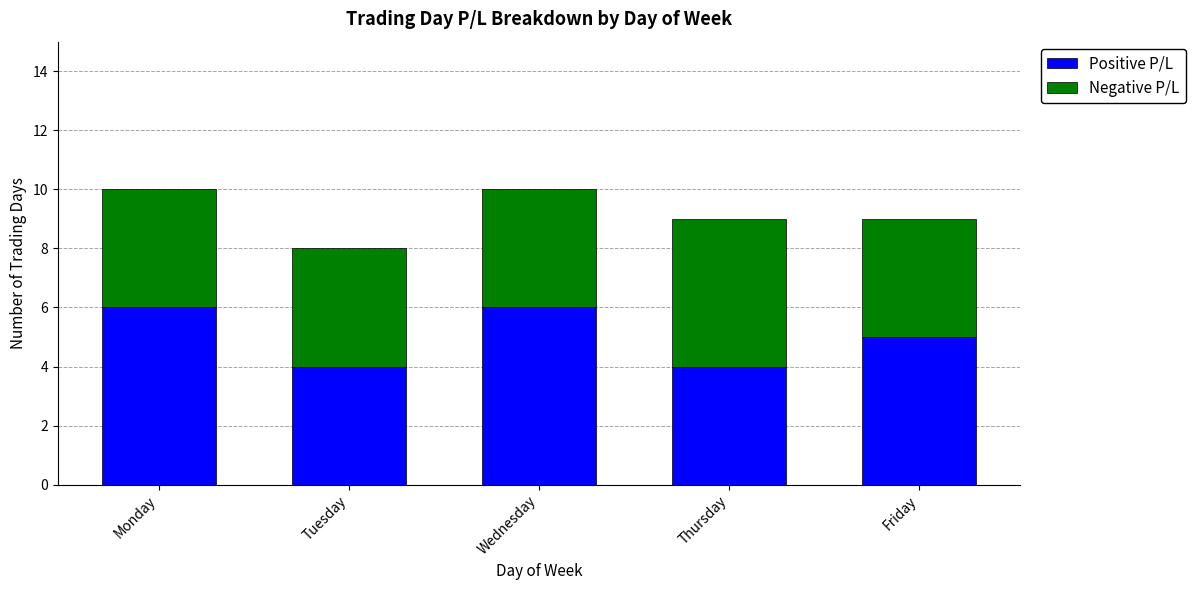

The Positive P/L series shows 3 at Monday. True or false?

False